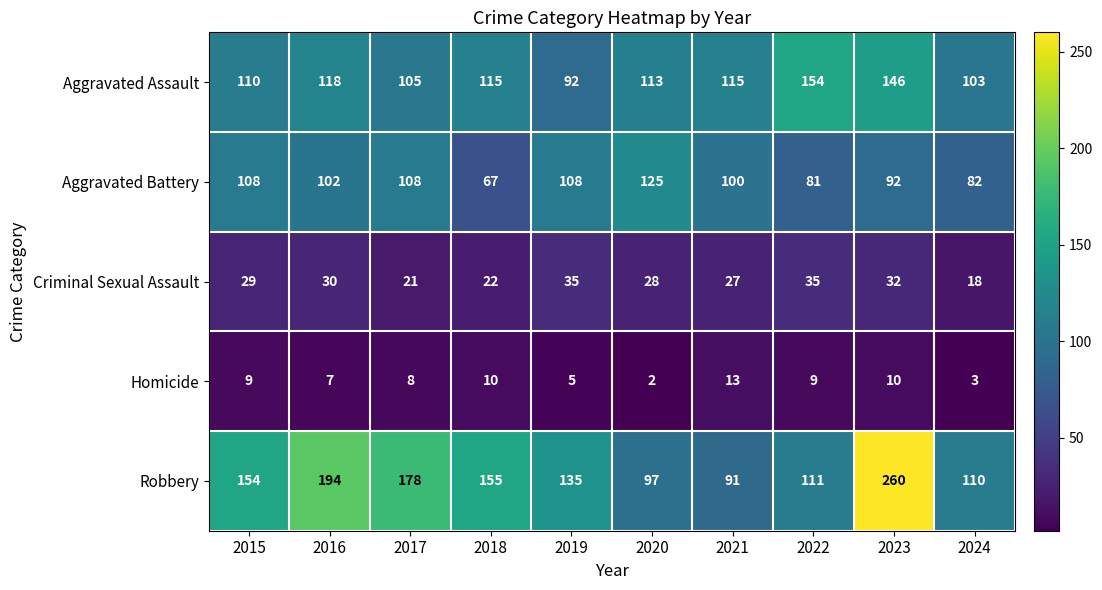

Is it true that Robbery equals 111 at 2022?

True